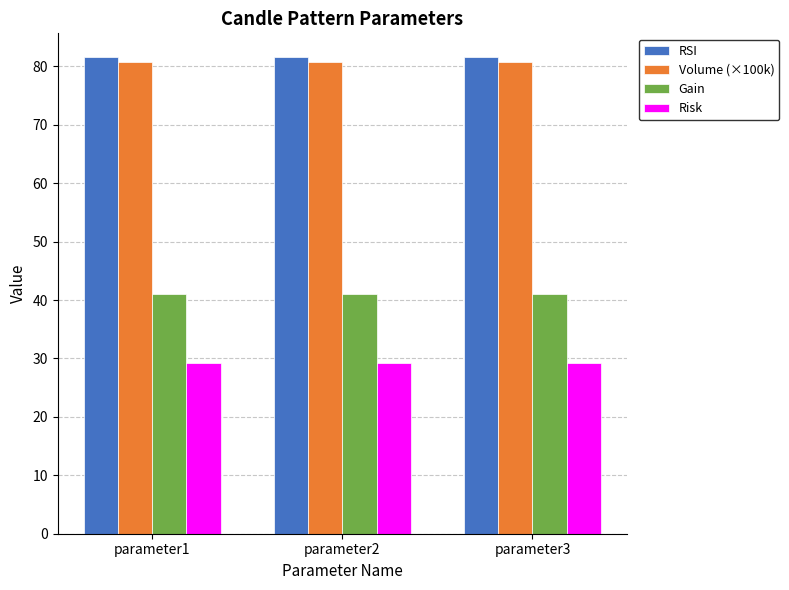

Reading left to right, extract all data points from this chart.

RSI: 81.6	81.6	81.6
Volume (×100k): 80.7	80.7	80.7
Gain: 41.0	41.0	41.0
Risk: 29.2	29.2	29.2